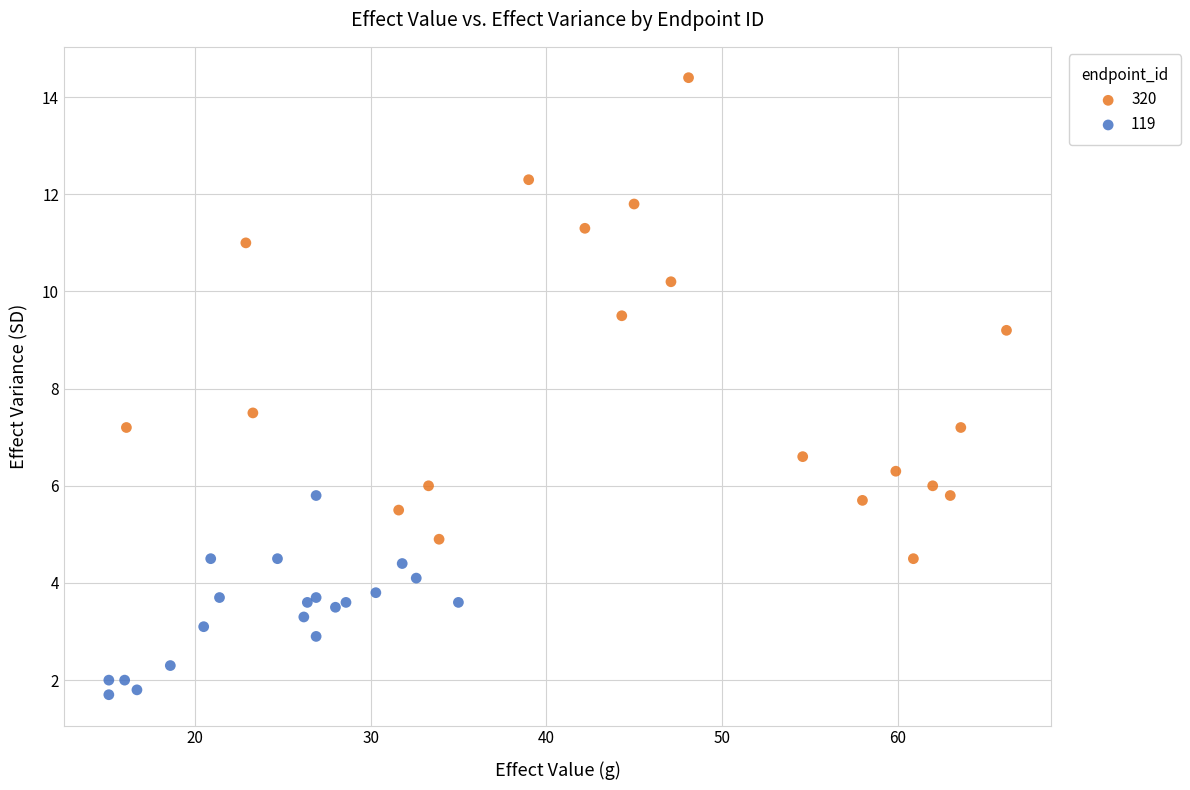

Which series contains the highest Y value?

320